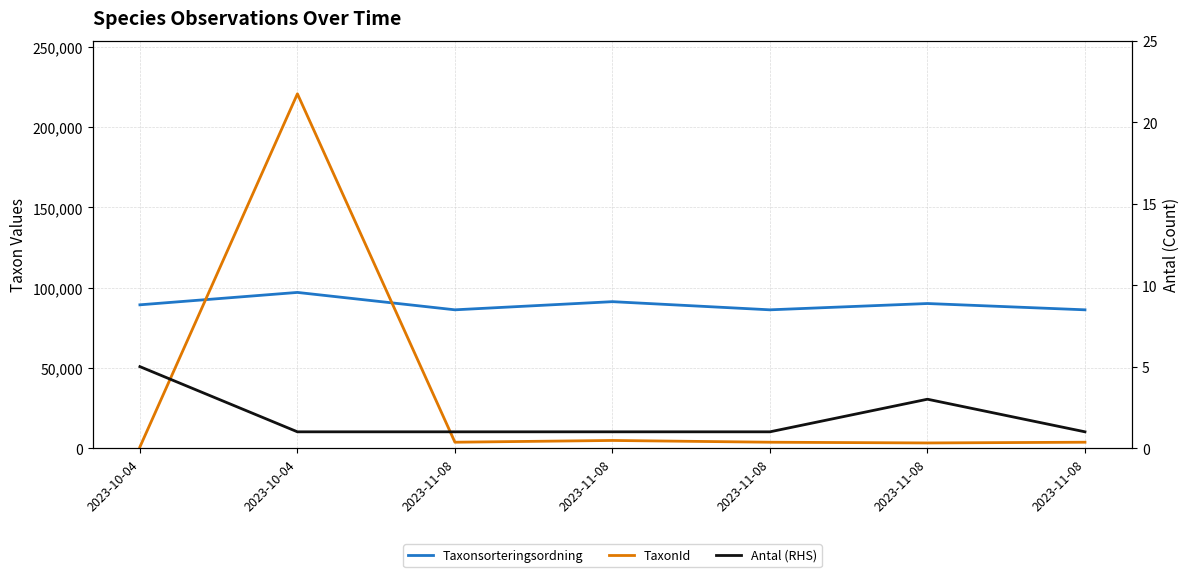

Which category has the highest value in the Antal (RHS) series?

2023-10-04